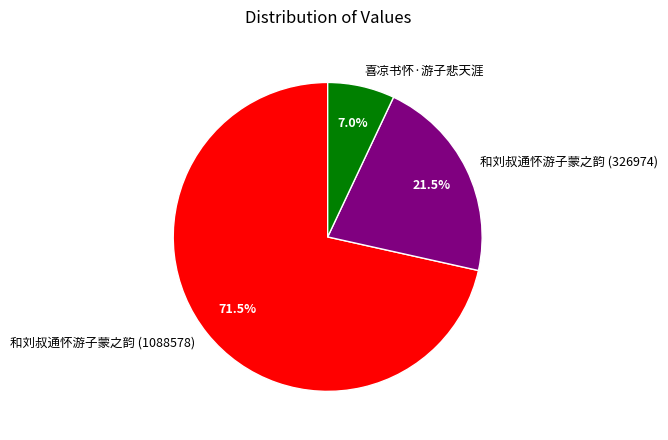

What percentage do 和刘叔通怀游子蒙之韵 (326974) and 喜凉书怀·游子悲天涯 together represent?

28.5%